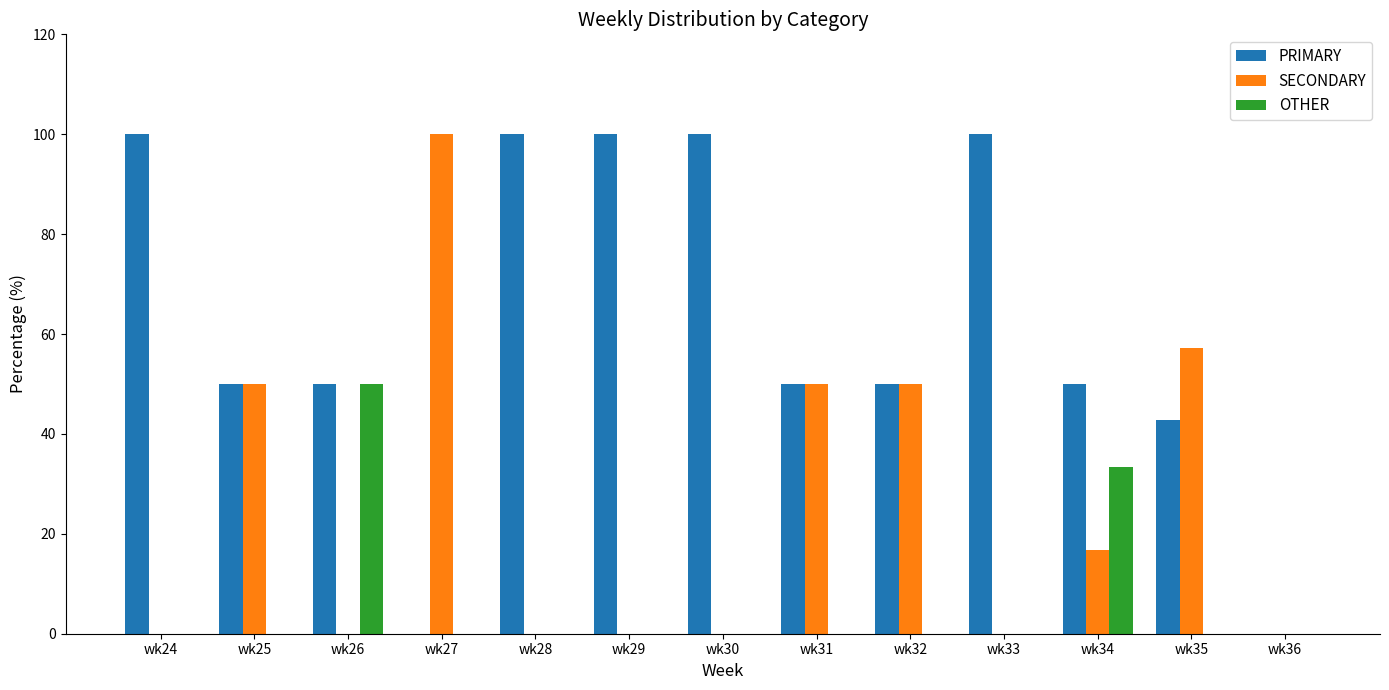

The value of PRIMARY at wk33 is 100.0. True or false?

True